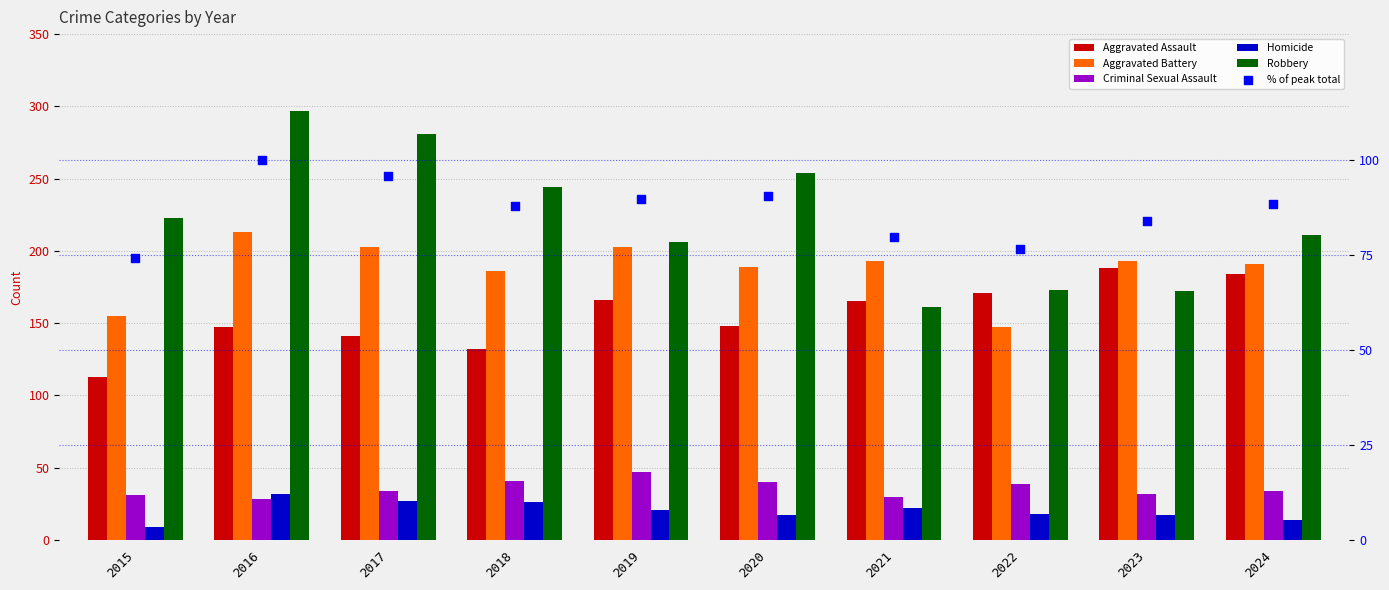

Is the value of % of peak total at 2023 greater than the value of Aggravated Battery at 2020?

No